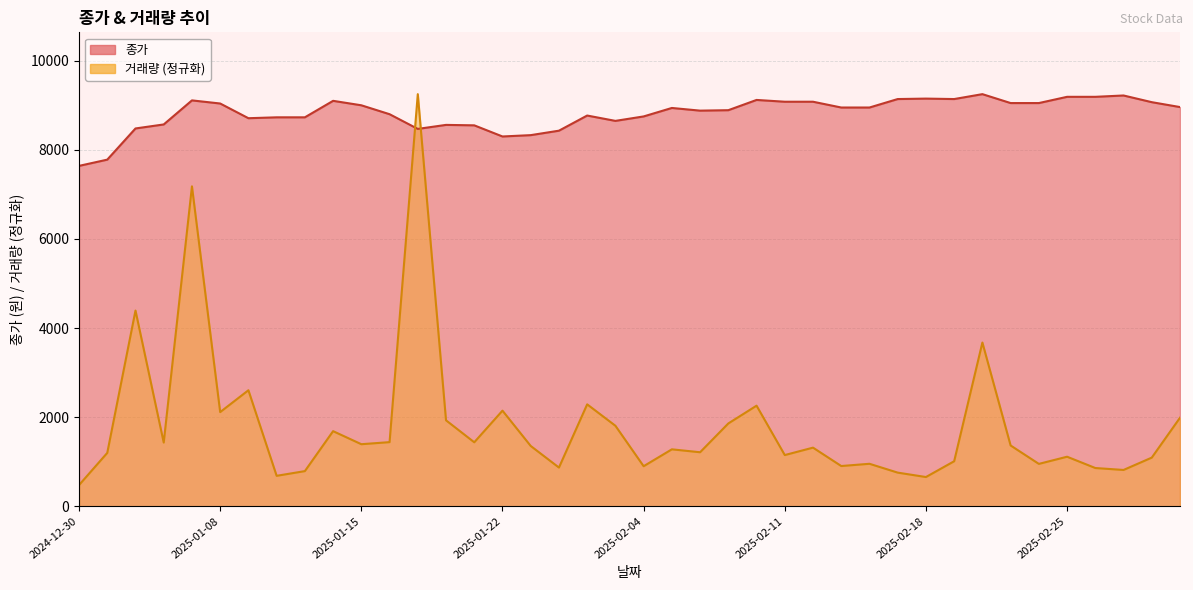

What is the total value across all series at 2025-02-19?

10150.5